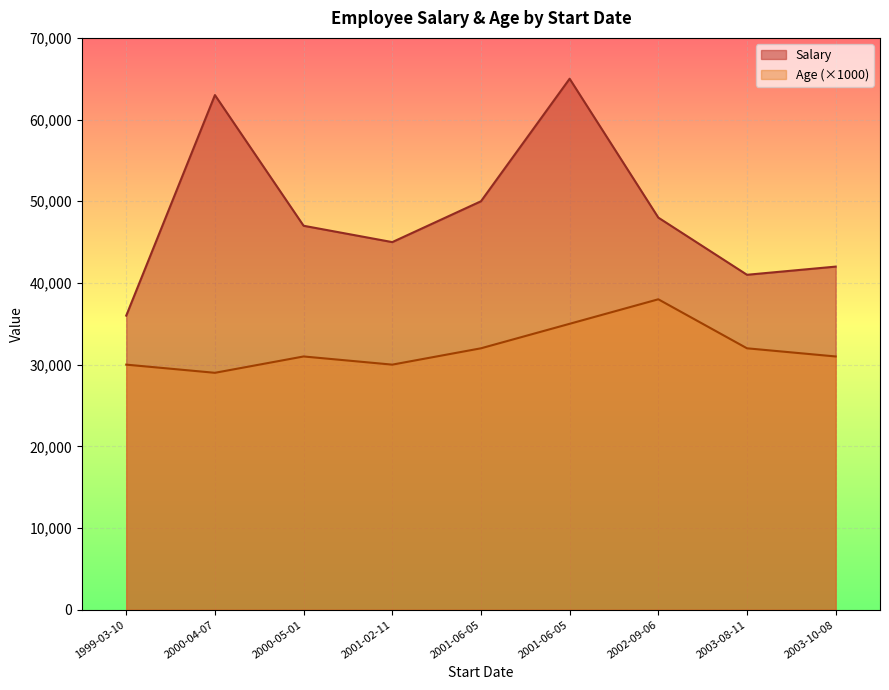

List the labels in order of Salary value, largest first.

2001-06-05, 2000-04-07, 2001-06-05, 2002-09-06, 2000-05-01, 2001-02-11, 2003-10-08, 2003-08-11, 1999-03-10